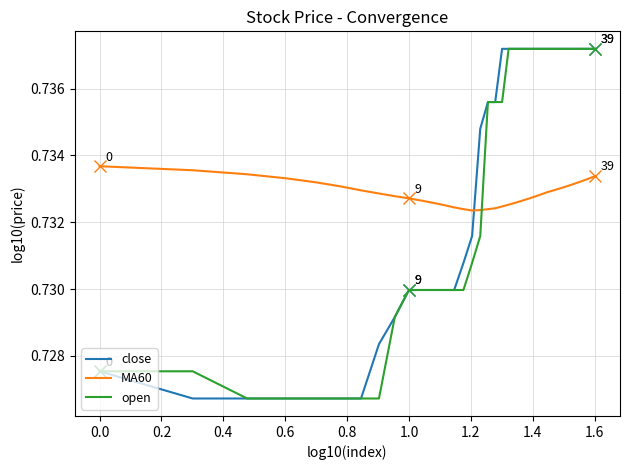

How many lines are shown in the chart?

3